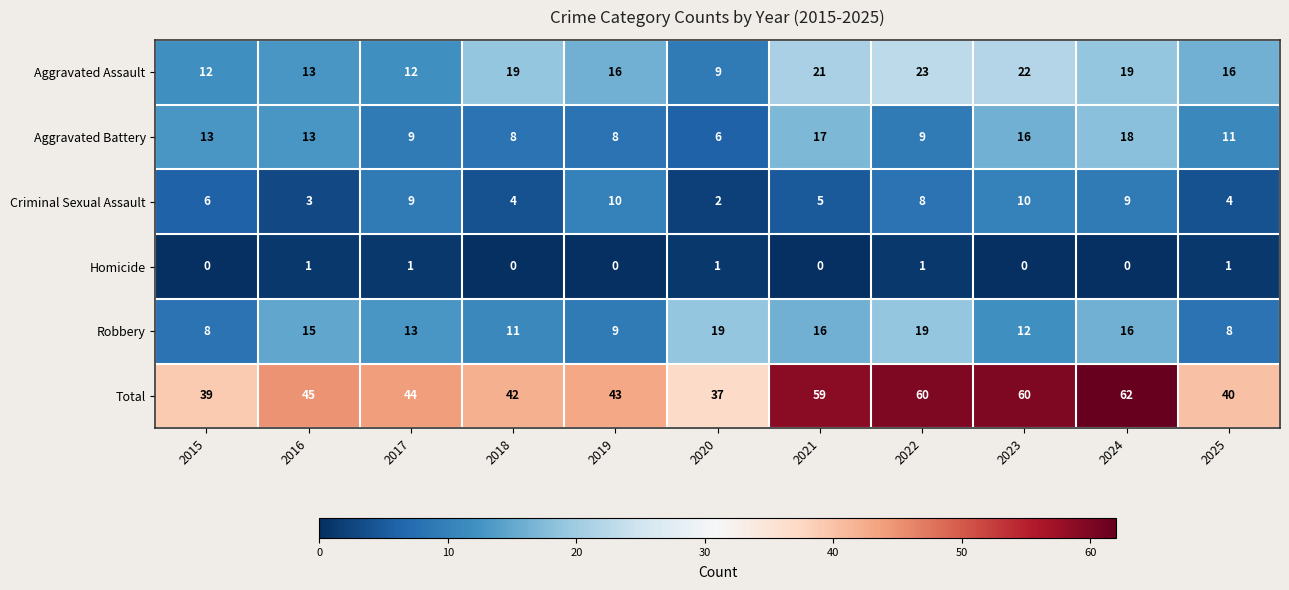

What is the difference between the maximum and minimum values in the Robbery series?

11